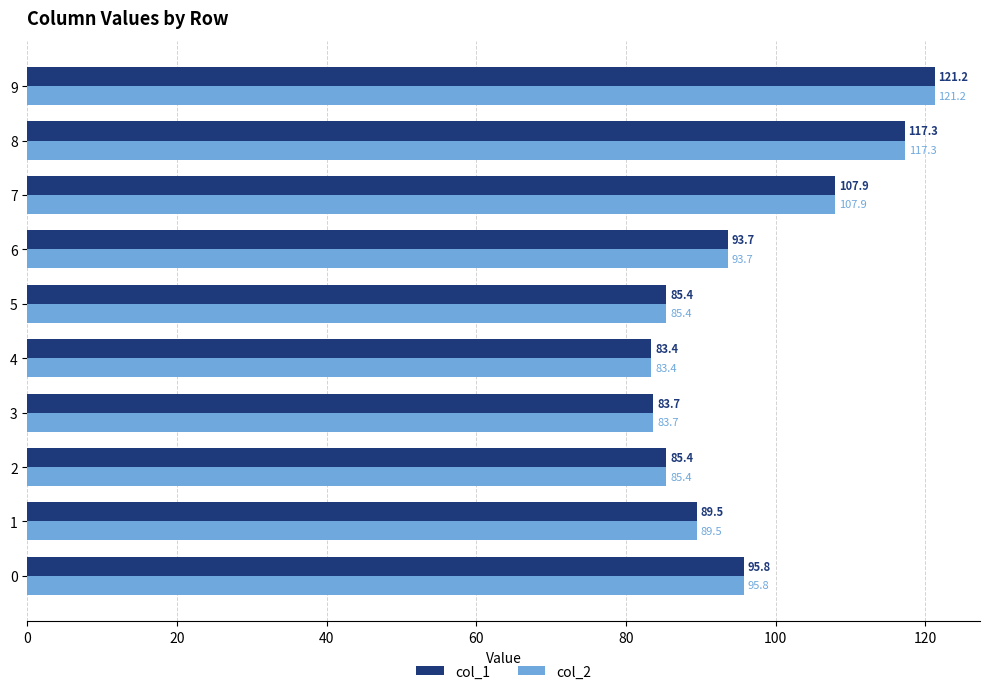

What is the total value across all series at 2?

170.8